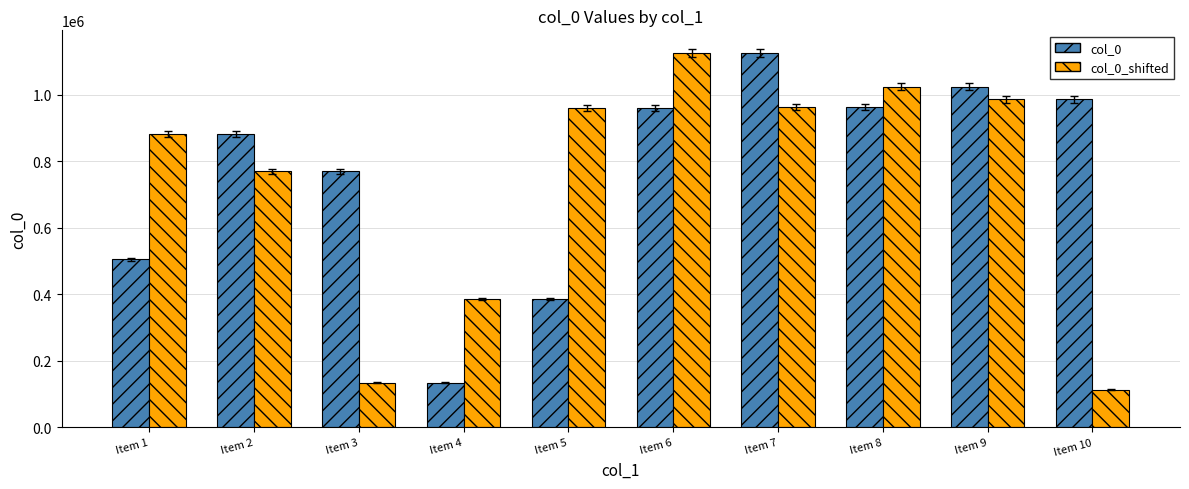

Which series has the widest spread of values?

col_0_shifted